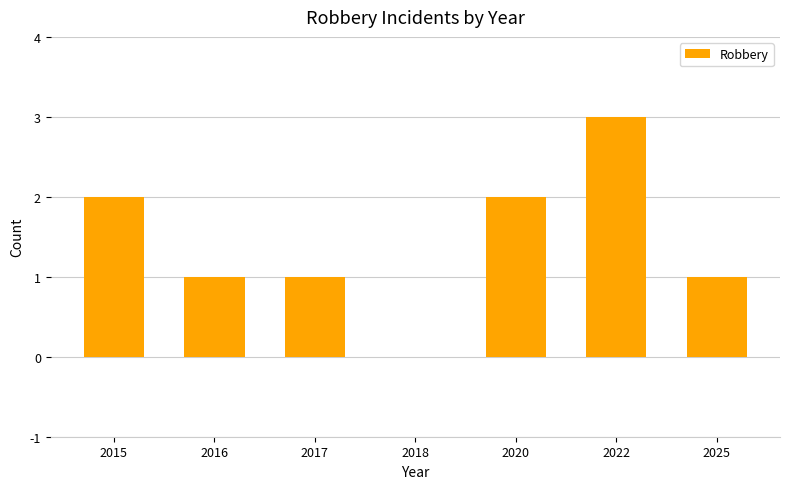

What is the difference between the values at 2015 and 2022?

1